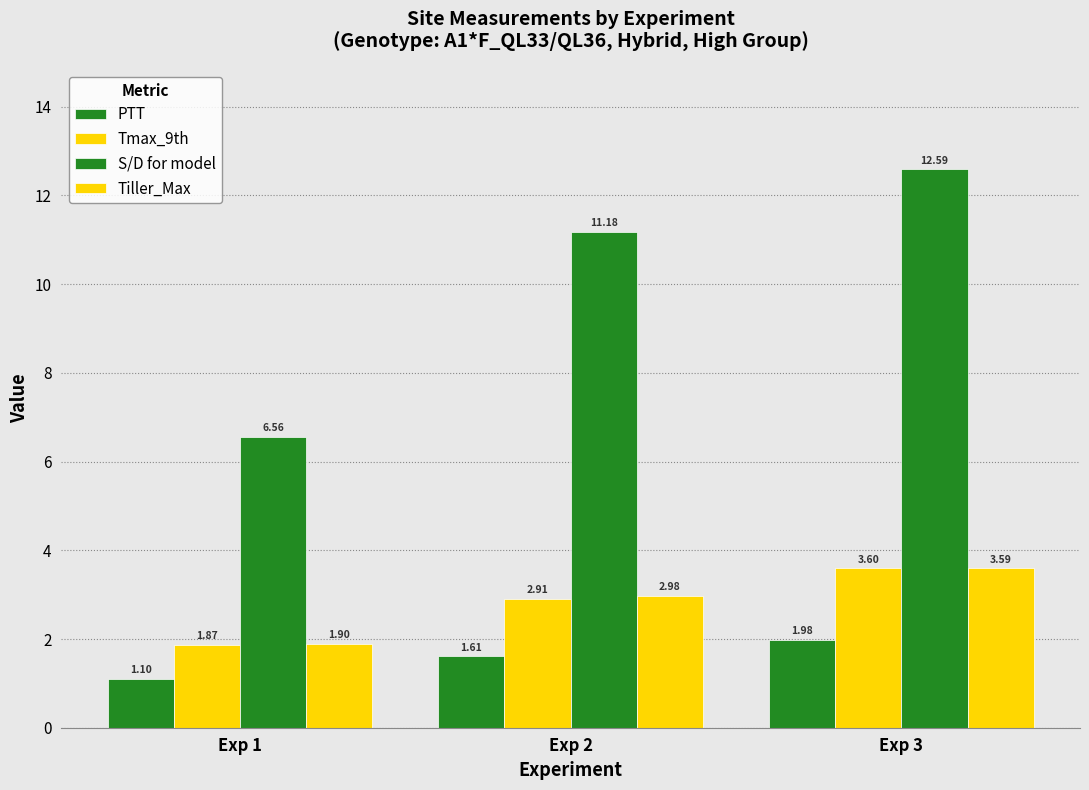

How many bars are there in each group?

4